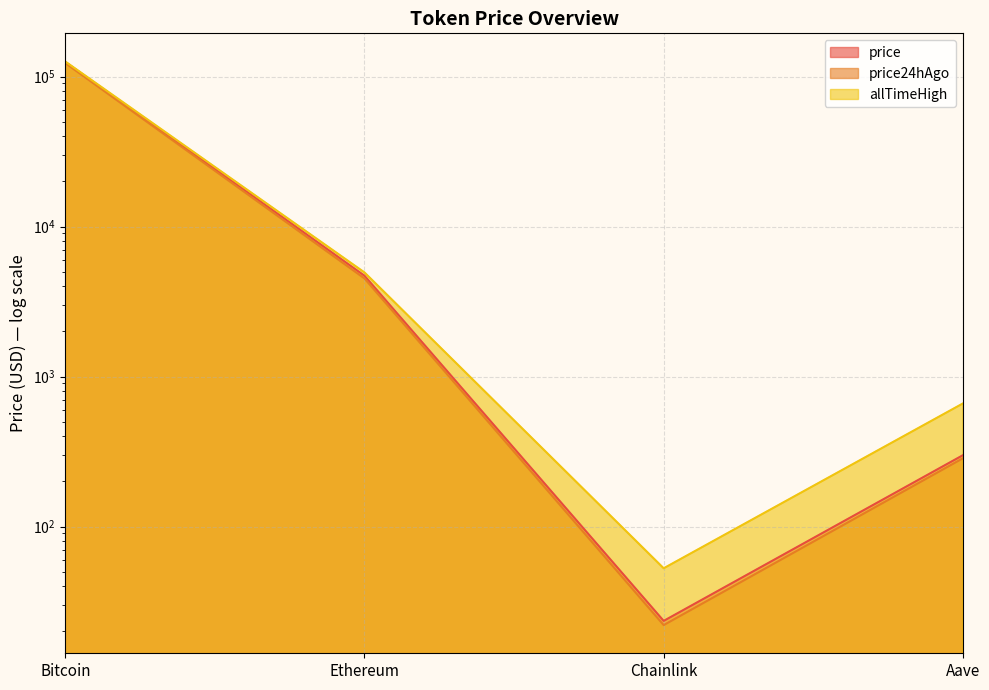

List the series in order of their peak value, highest first.

allTimeHigh, price, price24hAgo